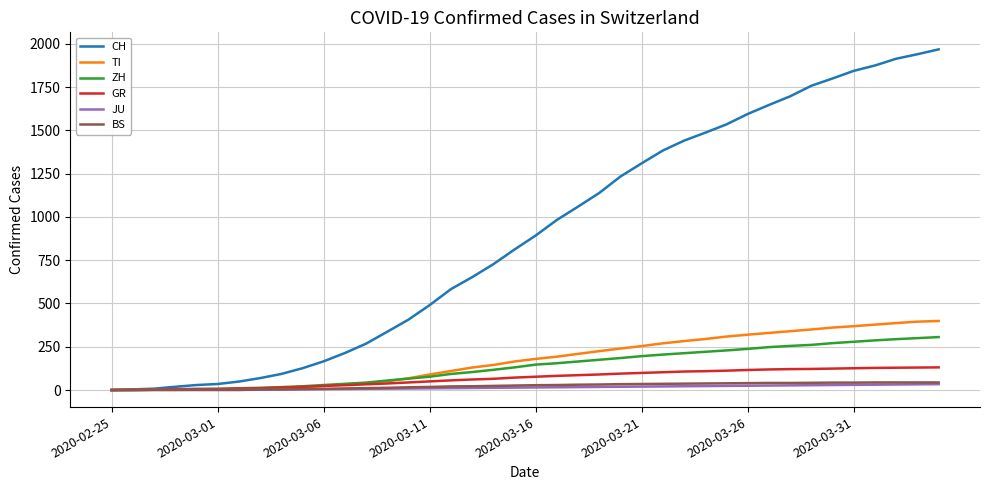

What is the highest value of the TI series?

399